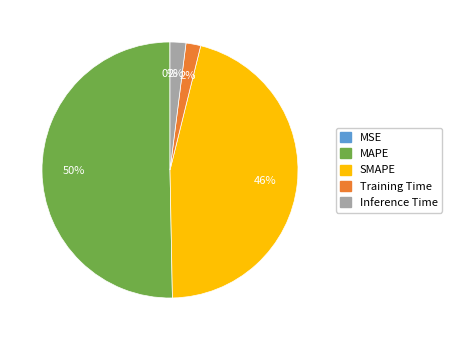

The SMAPE slice represents 46% of the pie. True or false?

True